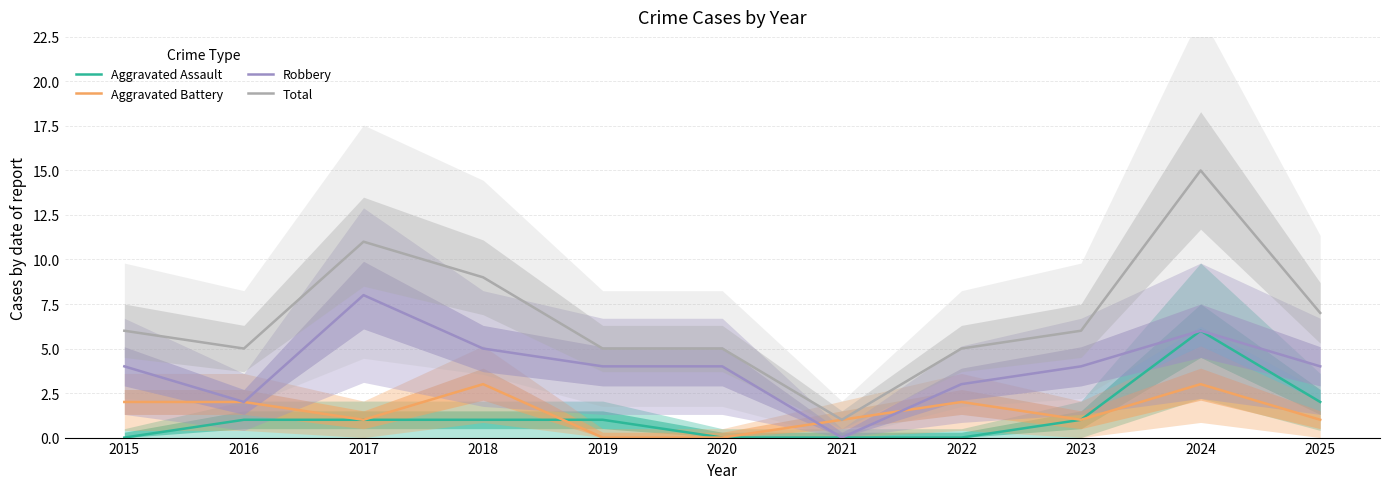

What are all the series names shown in the legend?

Aggravated Assault, Aggravated Battery, Robbery, Total